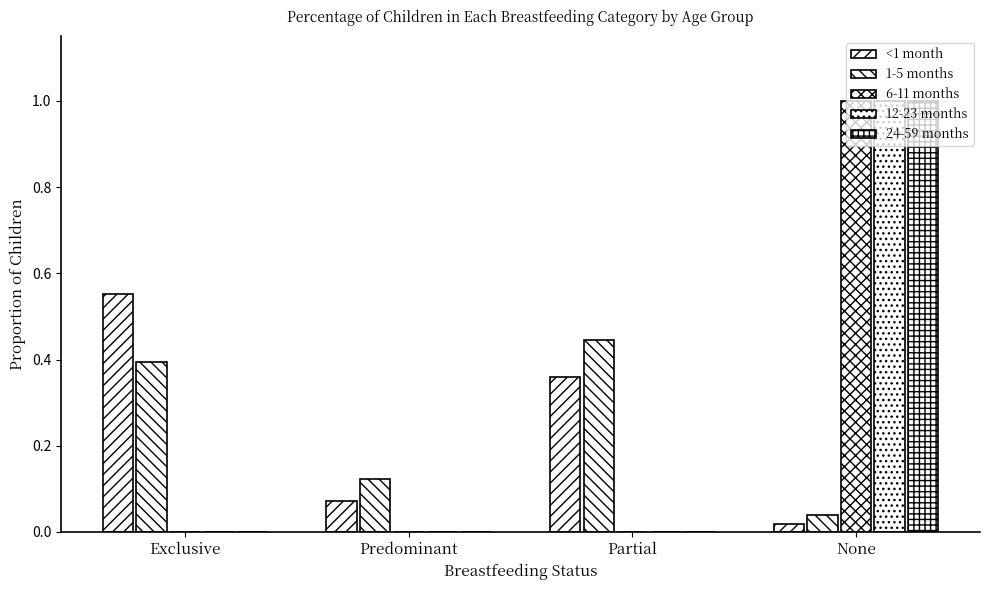

Count the number of data series in this chart.

5